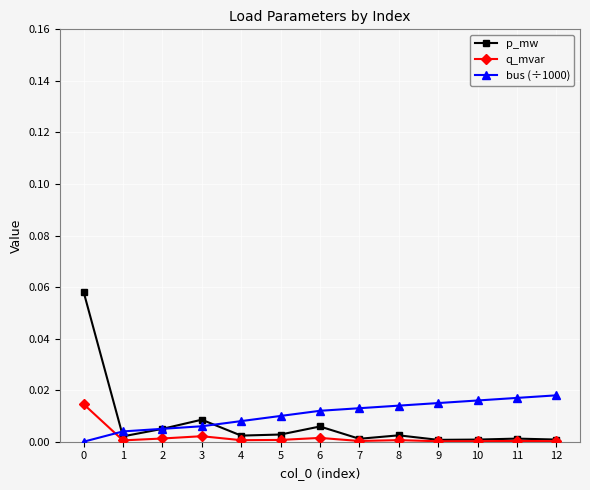

Count the number of categories in the chart.

13